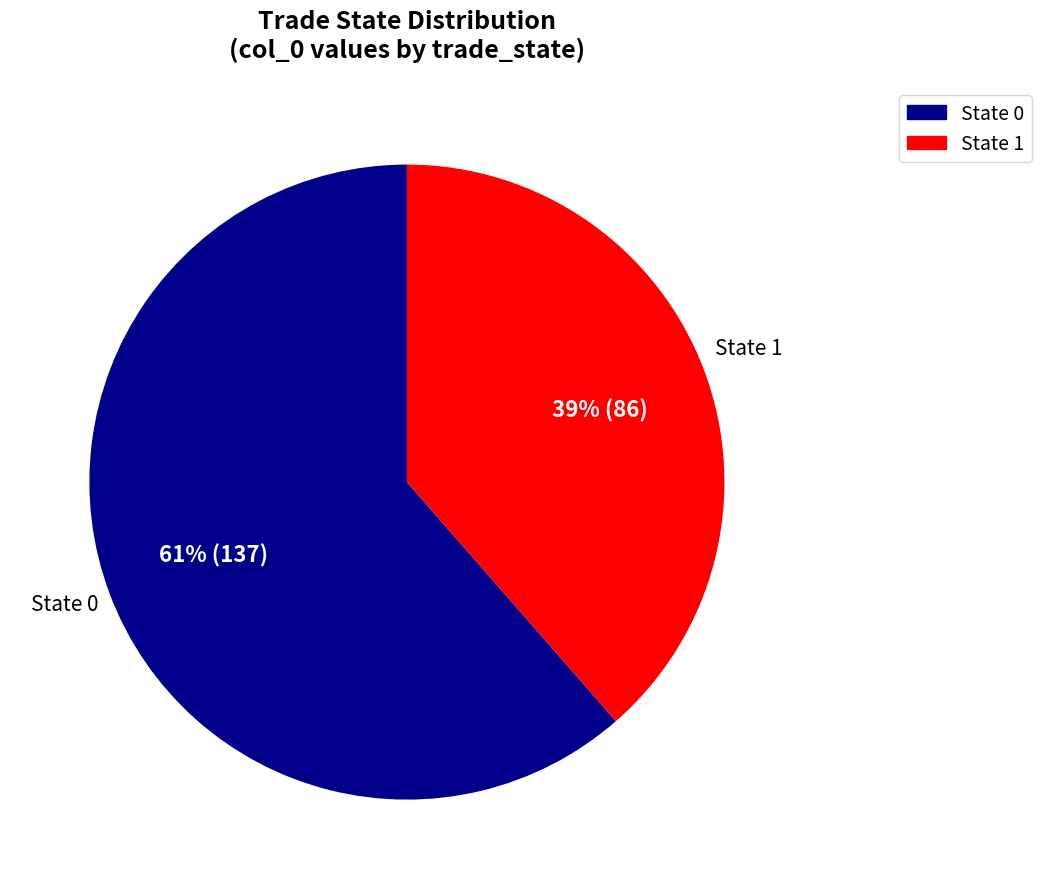

True or false: State 0 accounts for 75% of the total.

False